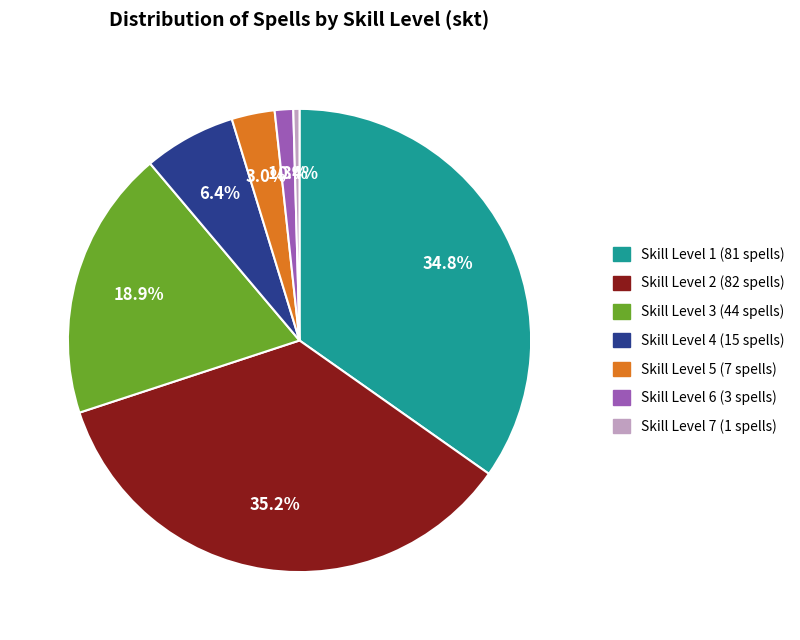

How many segments does this pie chart have?

7